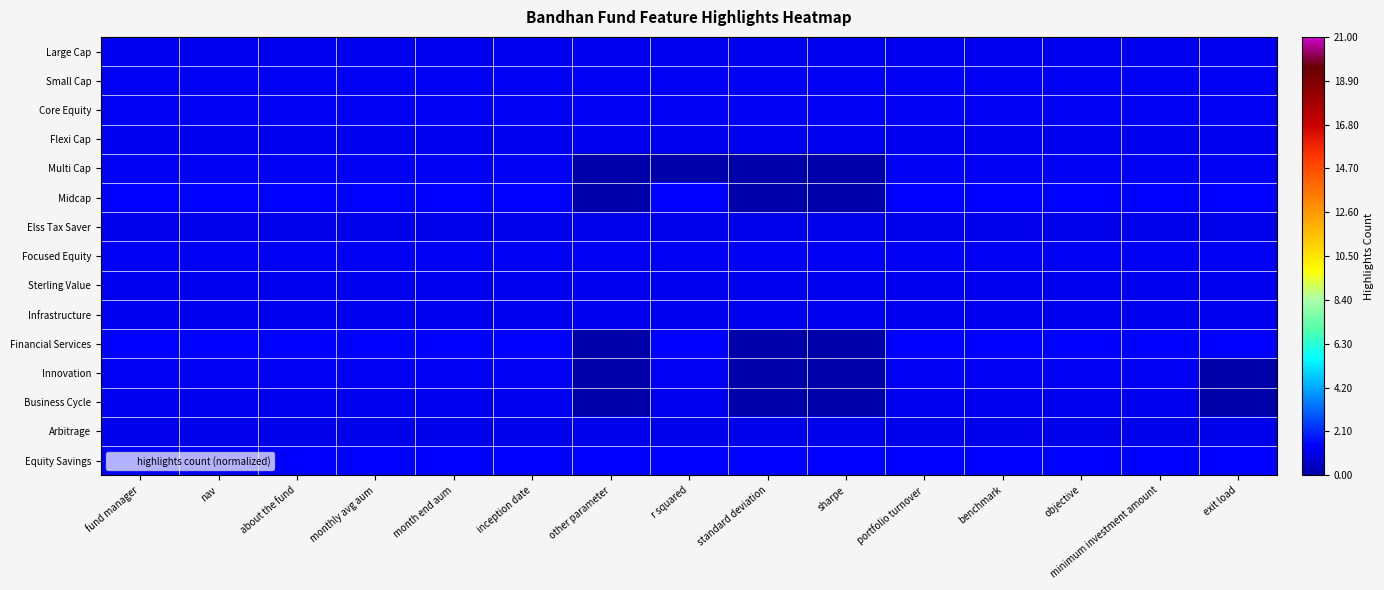

At which category is the sum across all series the highest?

fund manager